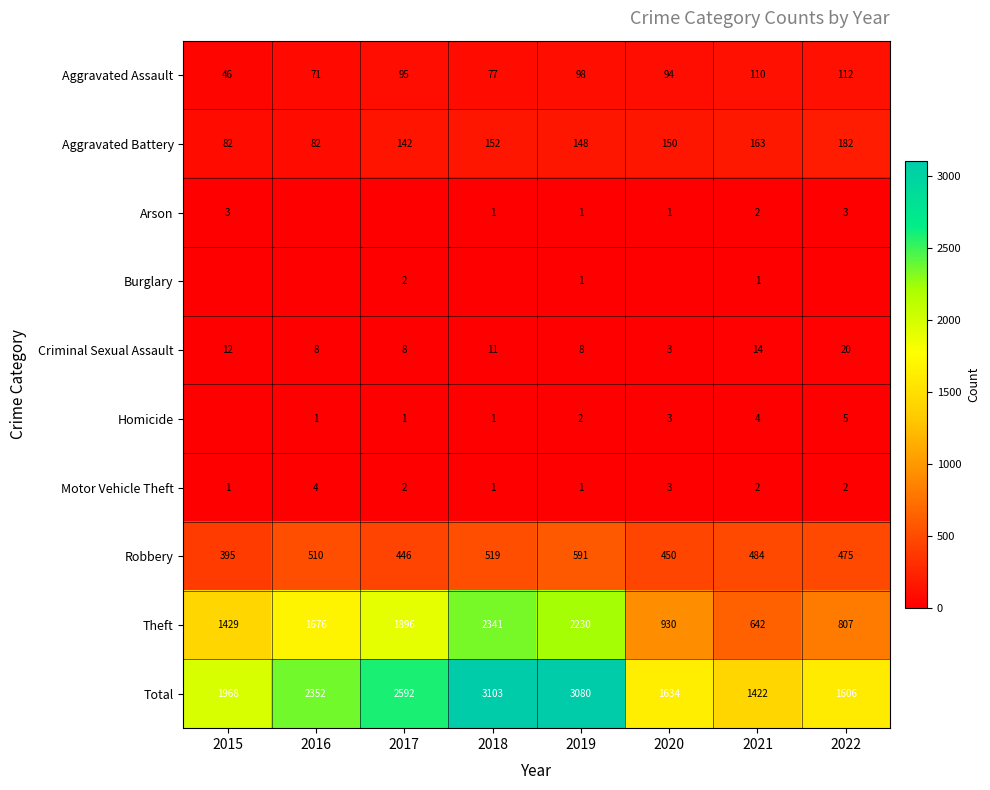

Which label corresponds to the smallest value in the chart?

2016